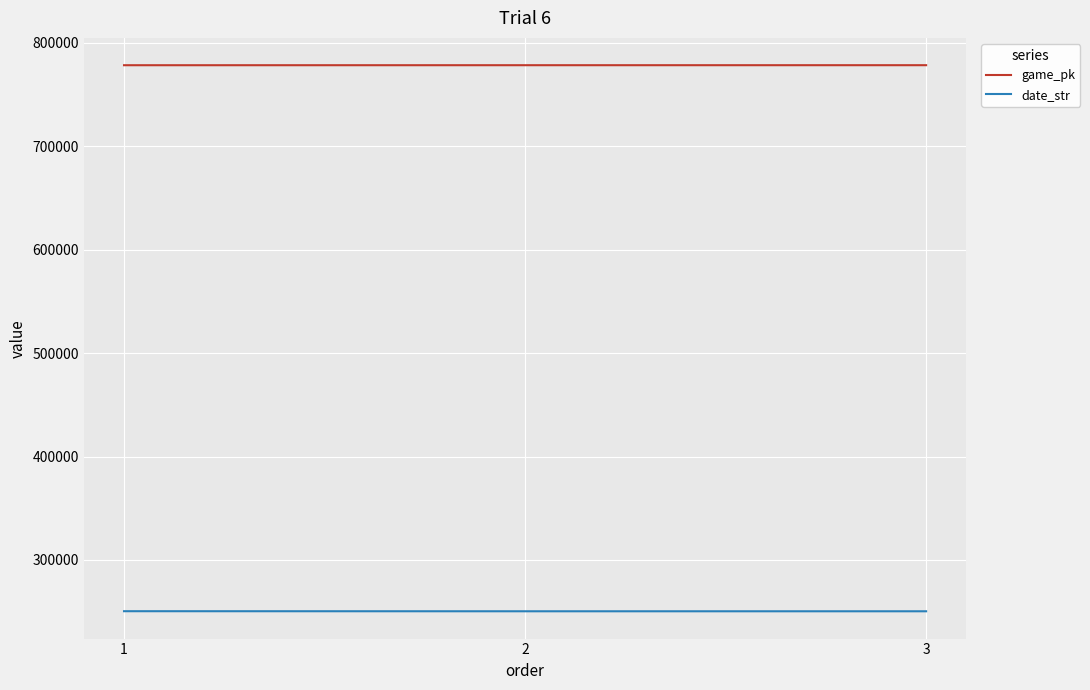

Read the game_pk value at 1, to the nearest 5.

778490